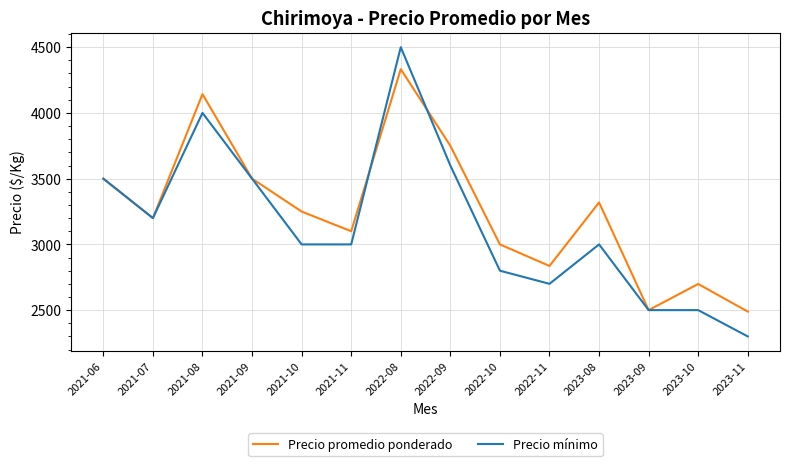

What position from the left is 2022-09?

8